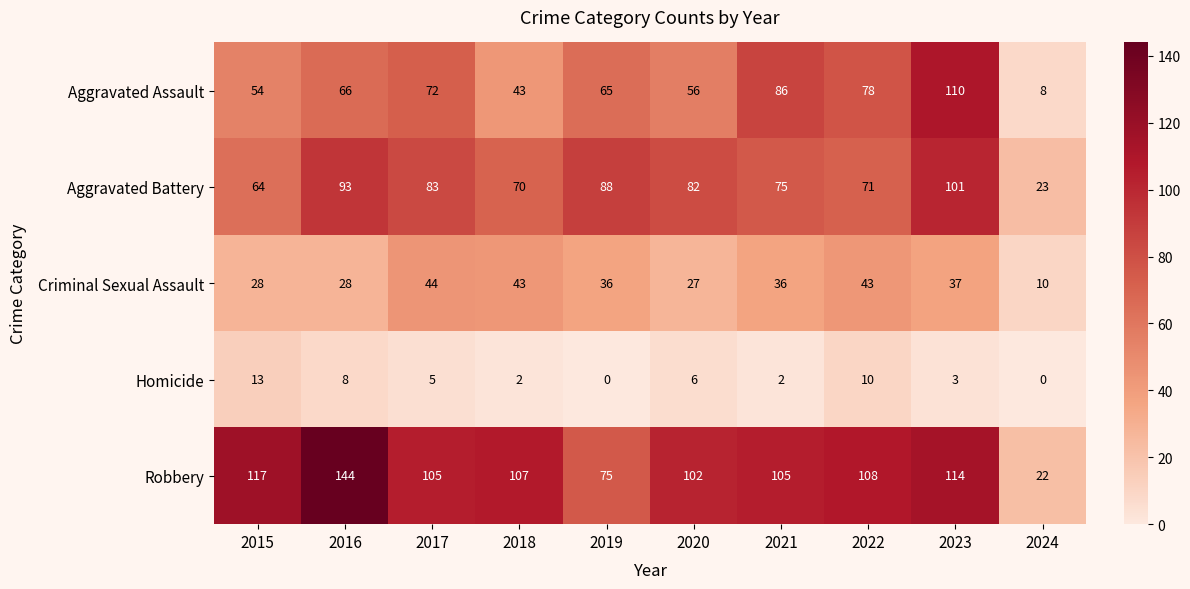

How many distinct data groups are displayed?

5